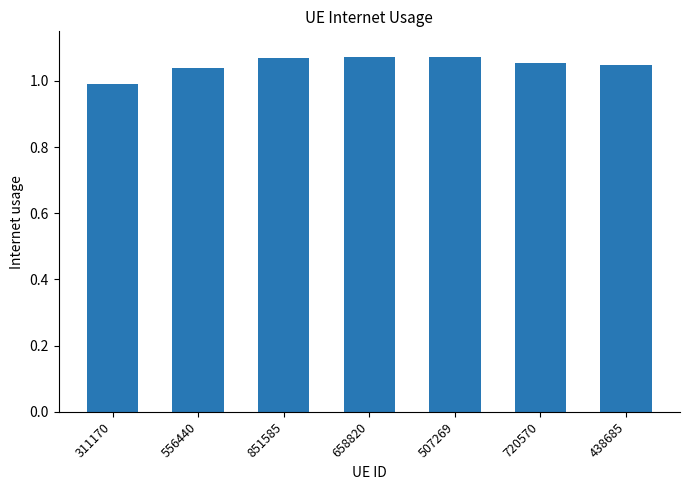

Is it true that the value at 556440 is 0.5?

False